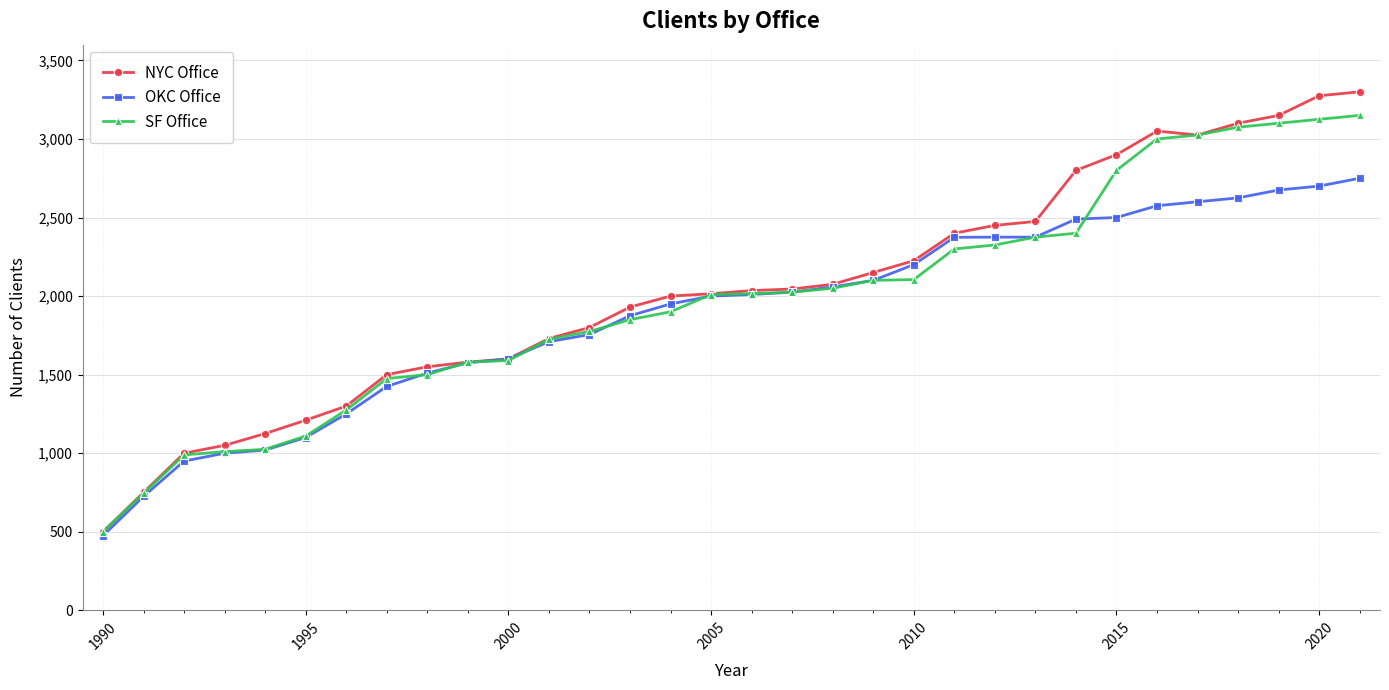

Rank the series by their maximum value, from highest to lowest.

NYC Office, SF Office, OKC Office